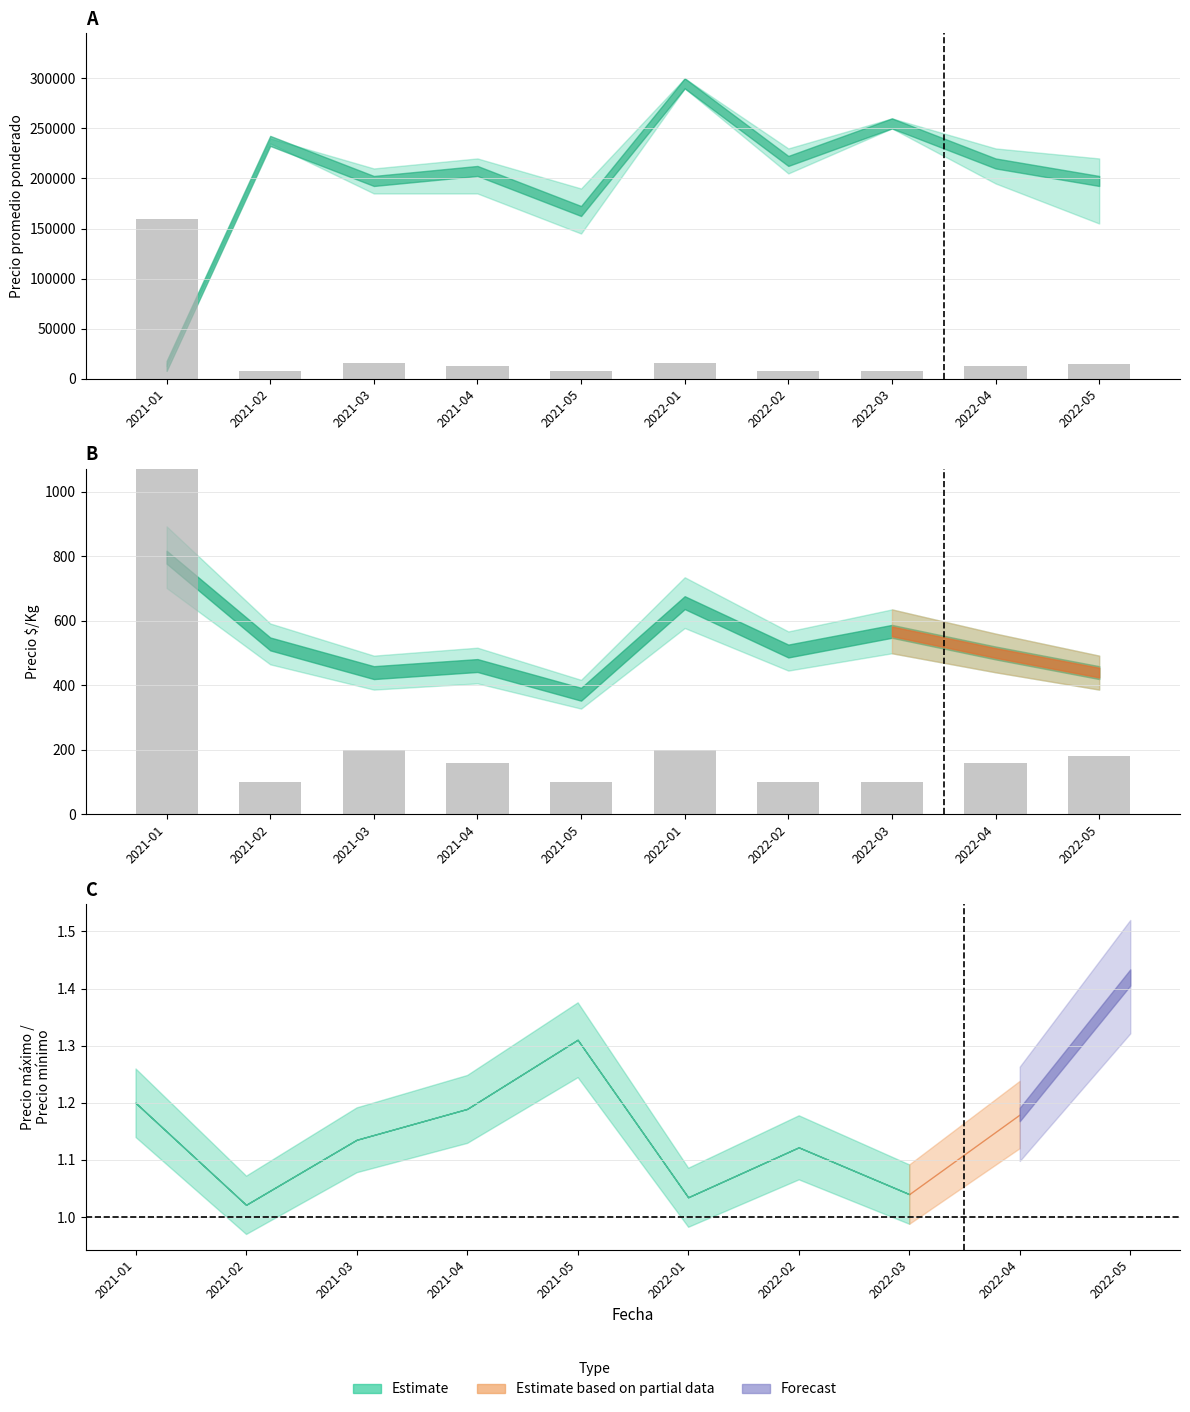

What is the approximate value at 2021-04, to the nearest 50?

150